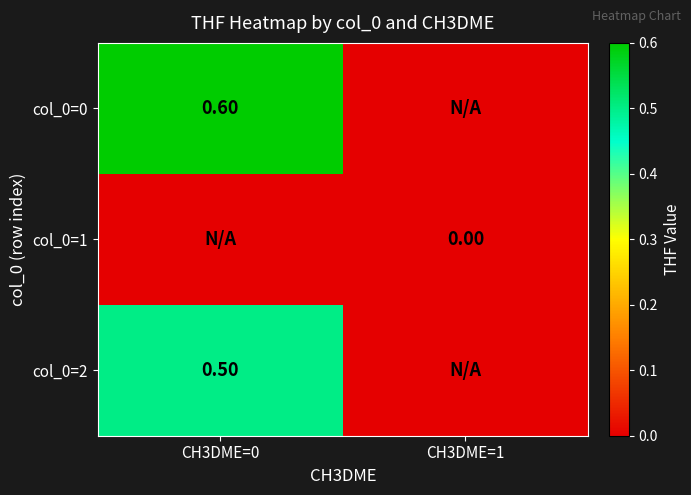

Rank the series by their average value, from lowest to highest.

col_0=1, col_0=2, col_0=0